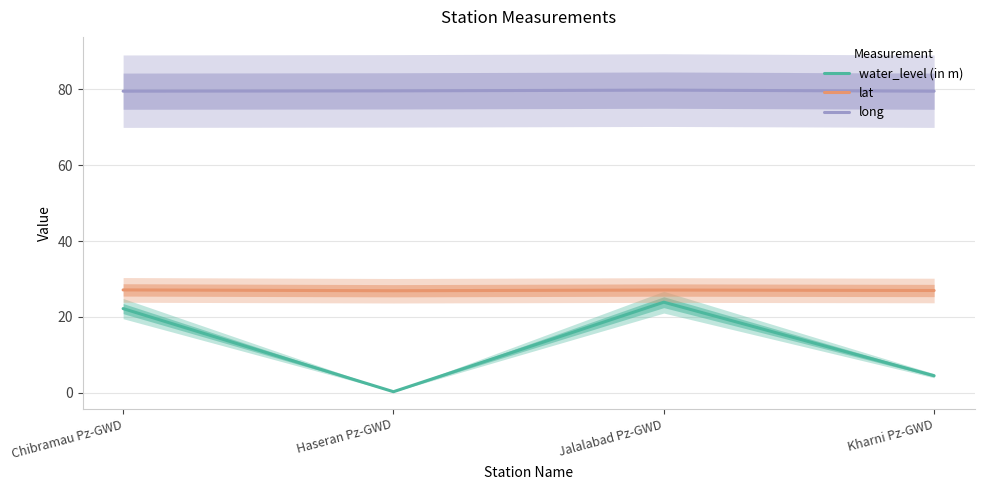

True or false: lat and long cross at least once.

False